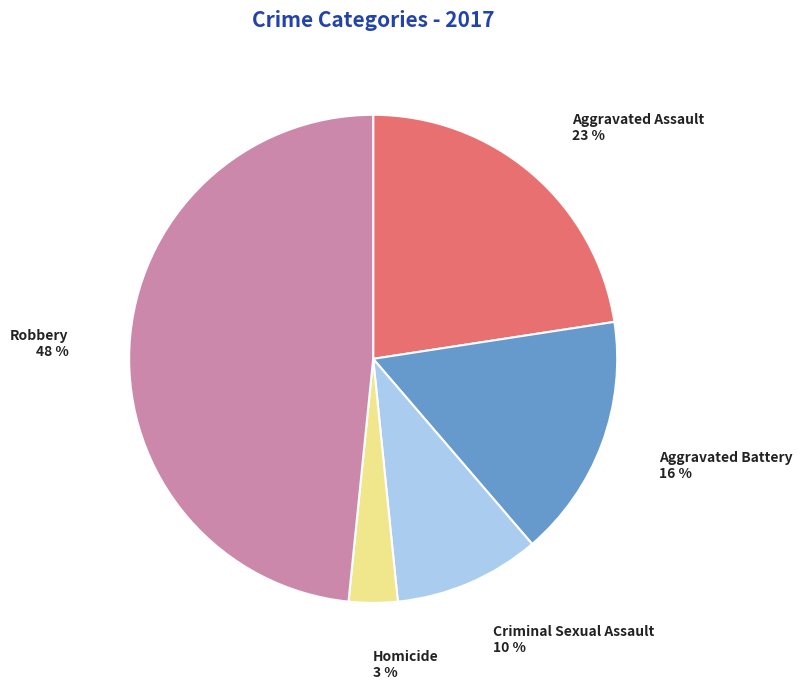

Count the number of slices in the pie.

5